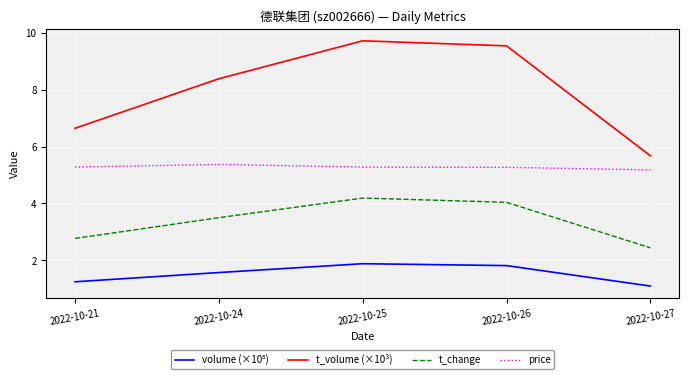

The price series shows 5.4 at 2022-10-24. True or false?

True